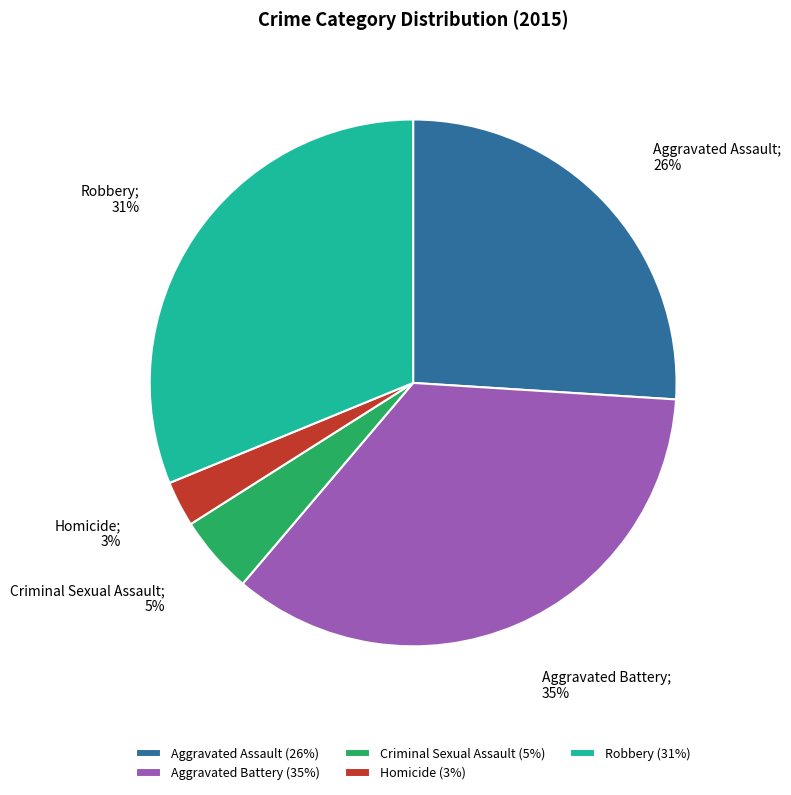

True or false: Aggravated Battery accounts for 27% of the total.

False